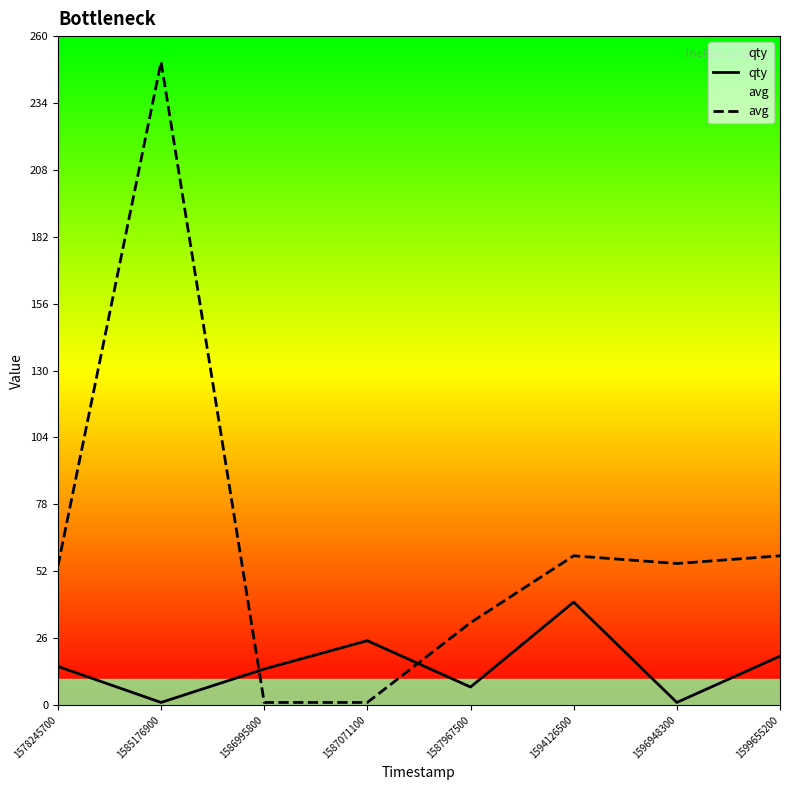

Is it true that qty equals 14 at 1586995800?

True